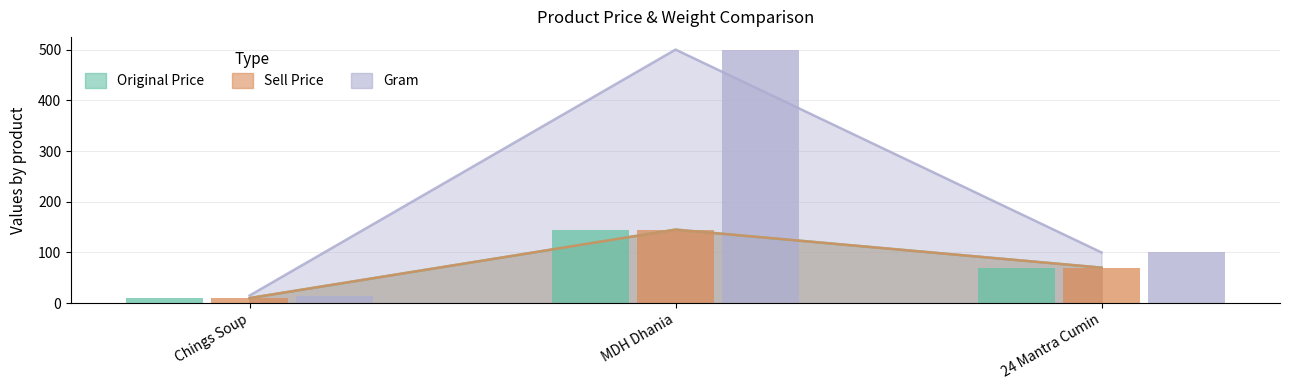

Which series has the largest total across all categories?

gram